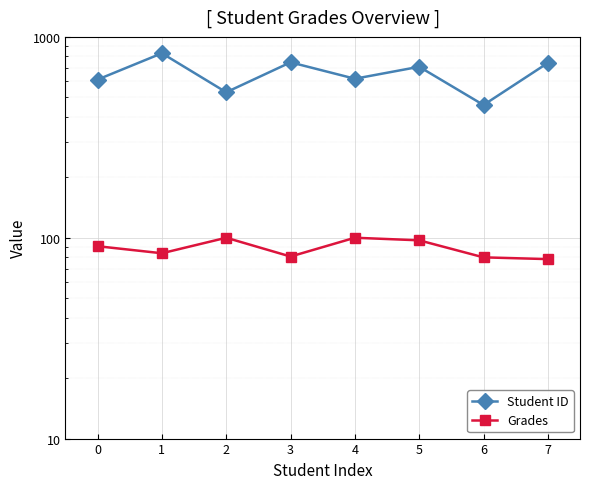

Which label corresponds to the smallest value in the chart?

7